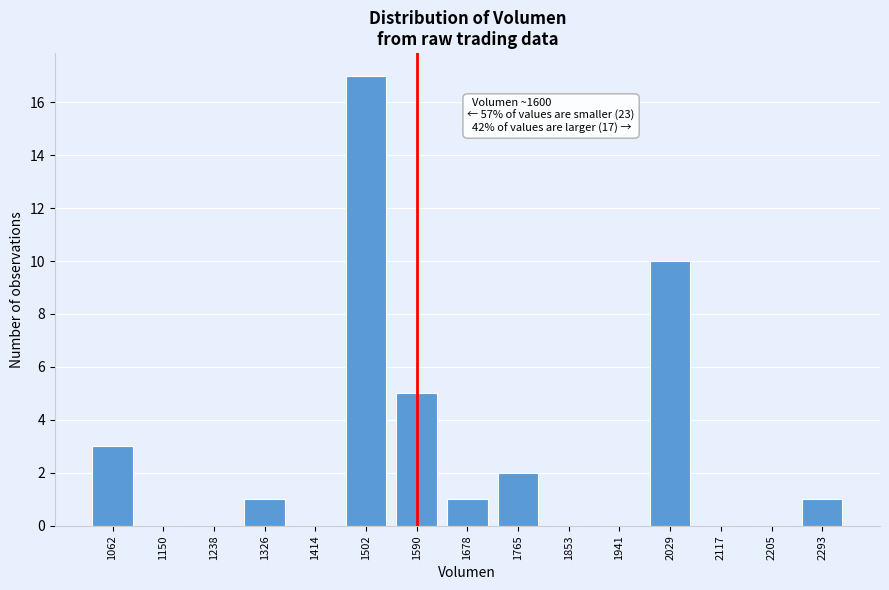

Reading left to right, list all the values displayed in this chart.

1062=3	1150=0	1238=0	1326=1	1414=0	1502=17	1590=5	1678=1	1765=2	1853=0	1941=0	2029=10	2117=0	2205=0	2293=1